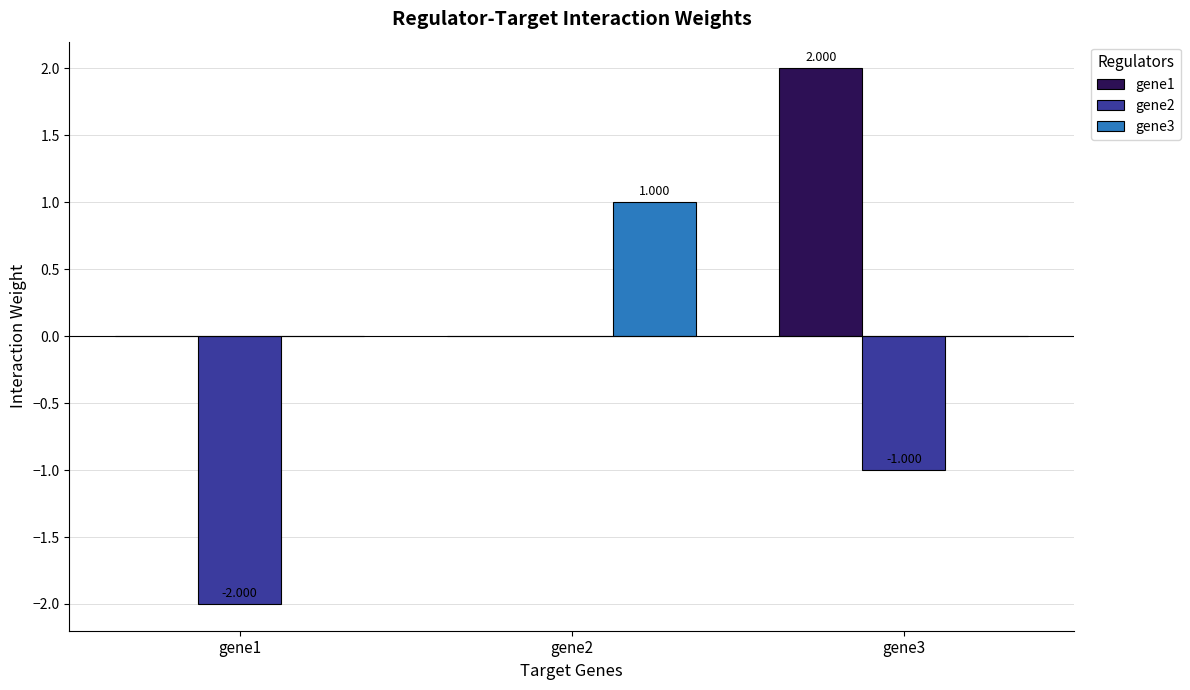

At which label is gene2 closest to 0?

gene2